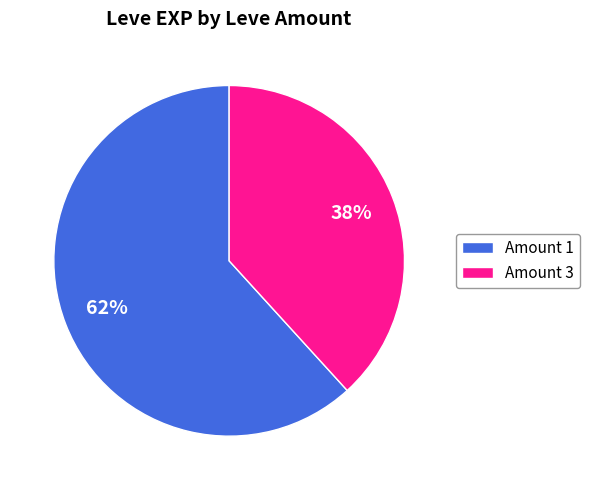

To the nearest percent, what is the average slice percentage?

50%